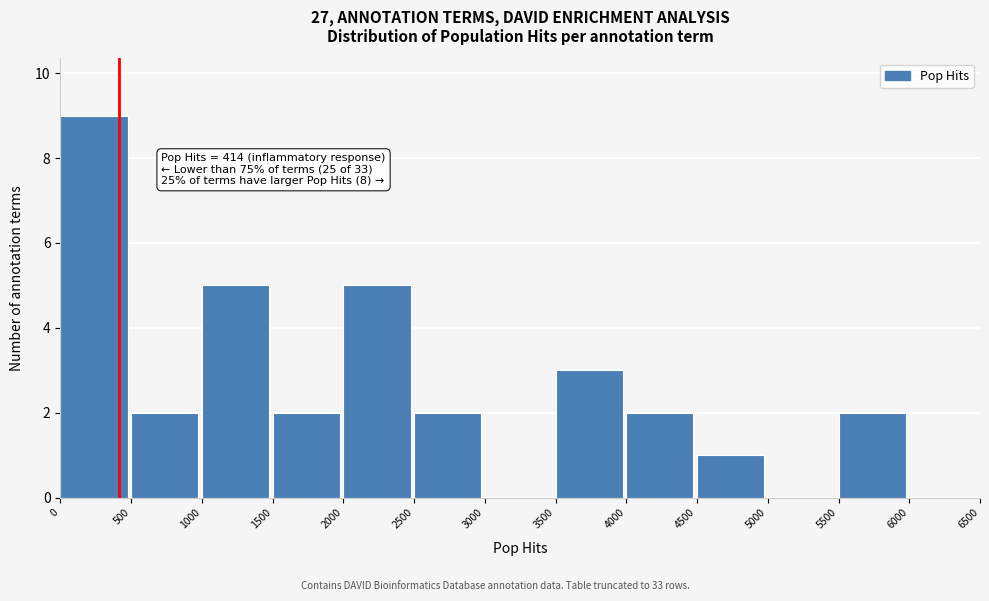

Over which range of the x-axis is the bar tallest?

0 to 500